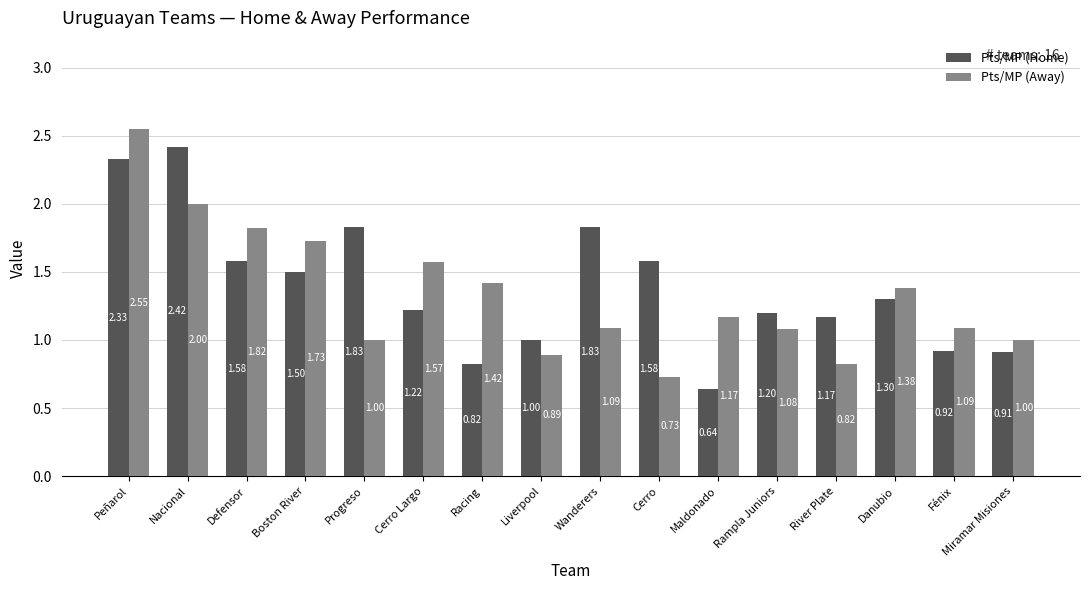

What is the sum of all Pts/MP (Away) values?

21.3